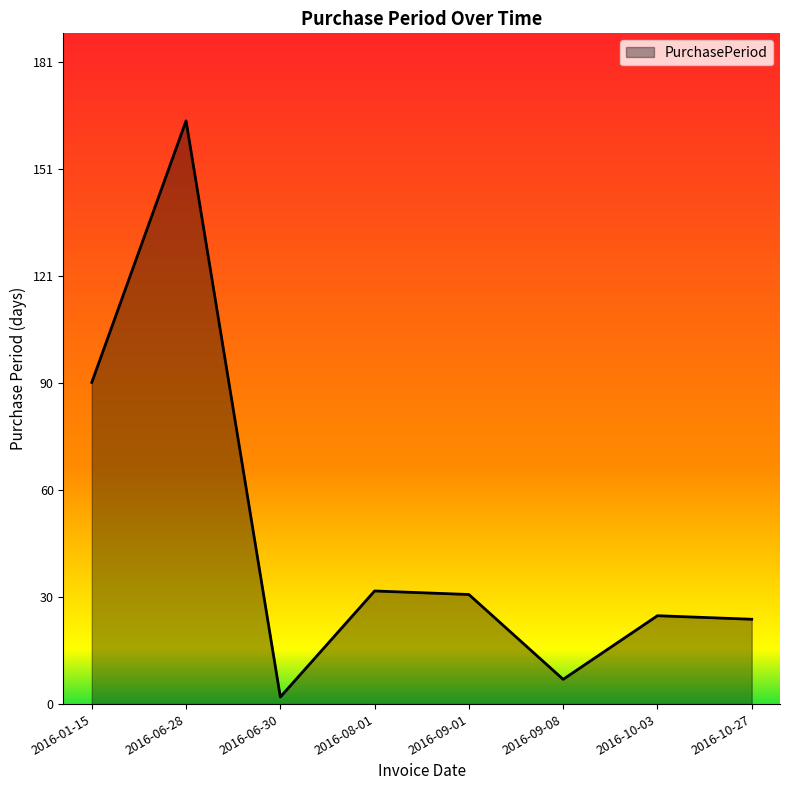

What position from the left is 2016-06-30?

3